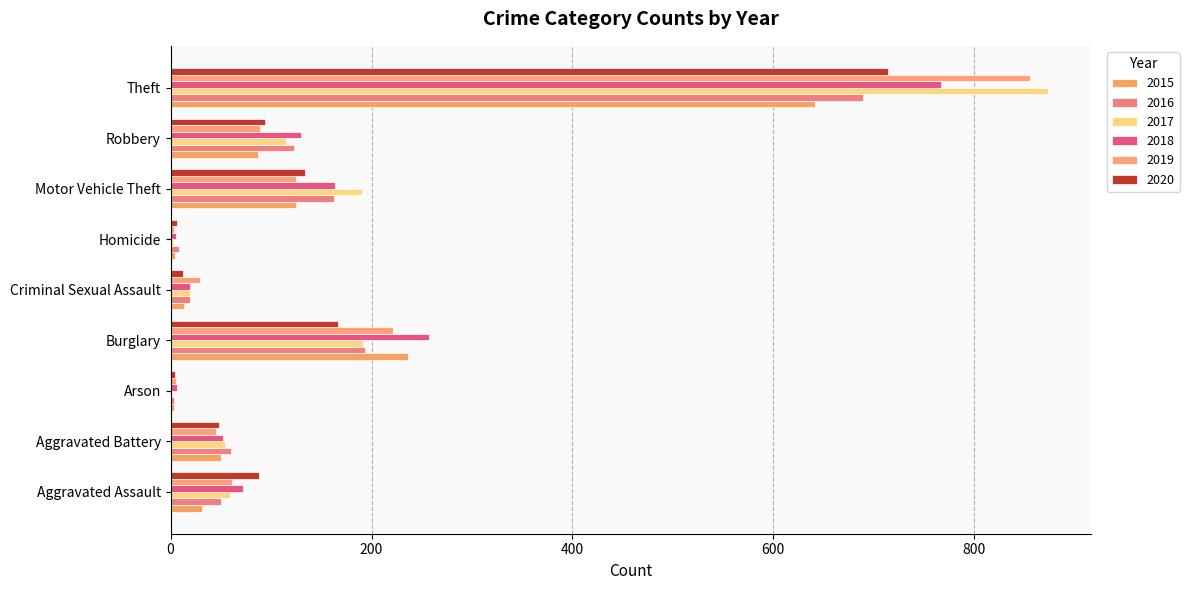

What is the average value of the 2020 series?

141